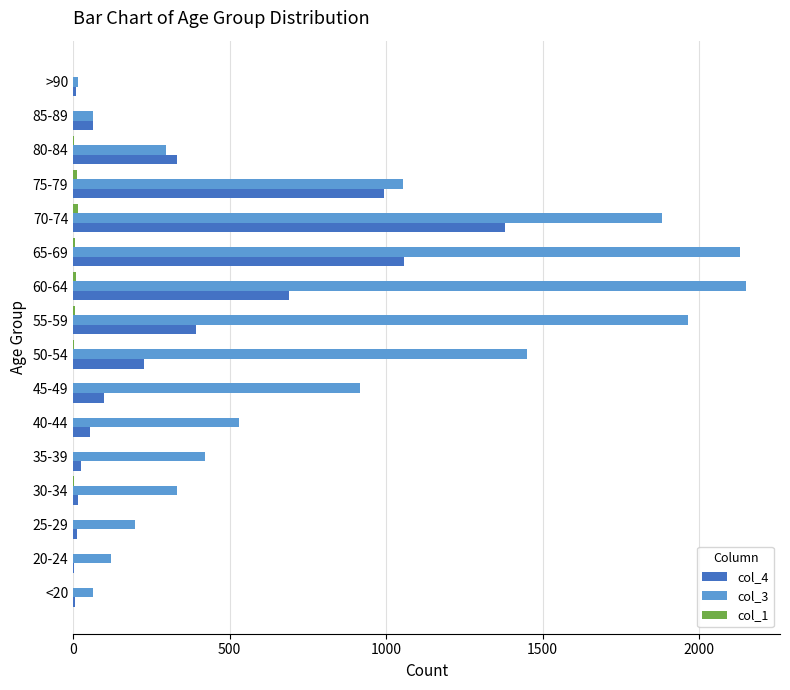

The col_4 series shows 97 at 45-49. True or false?

True